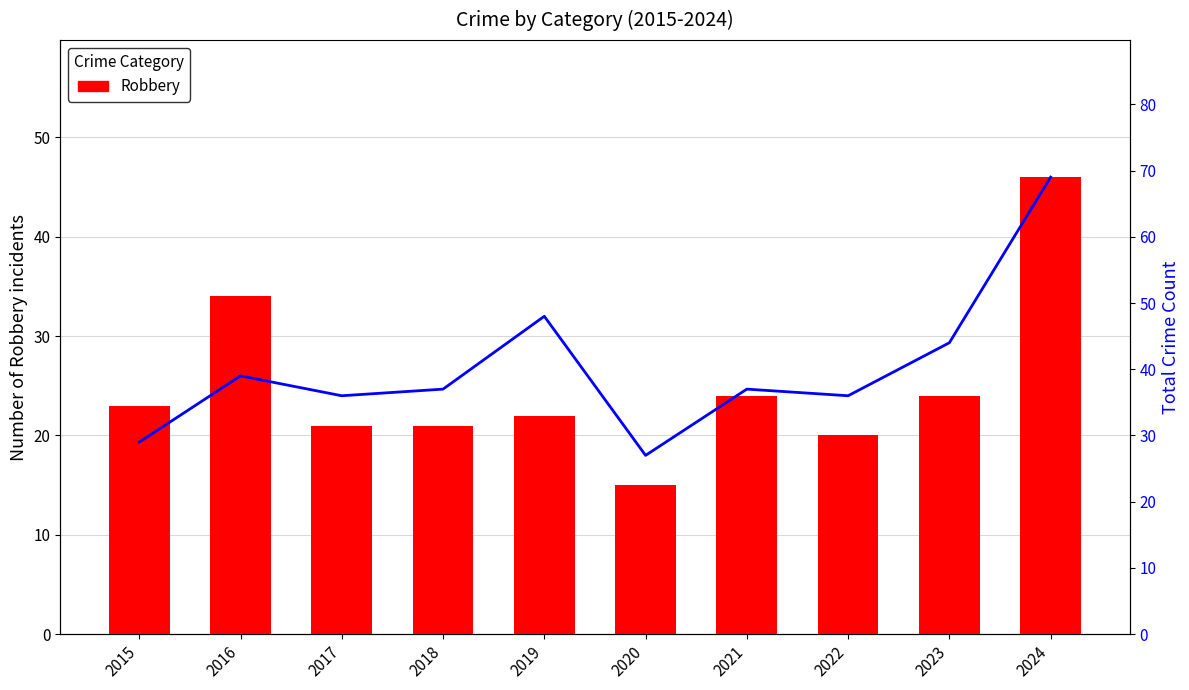

At which label does the data first exceed 23?

2016